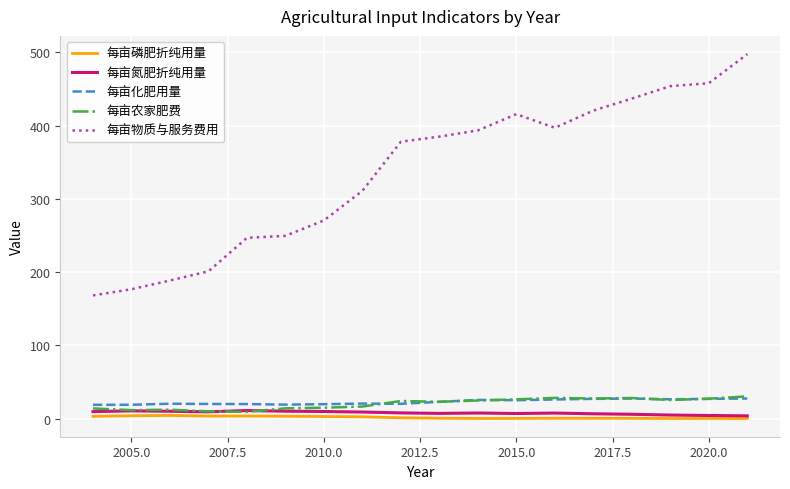

What is the maximum value for 每亩化肥用量?

27.4